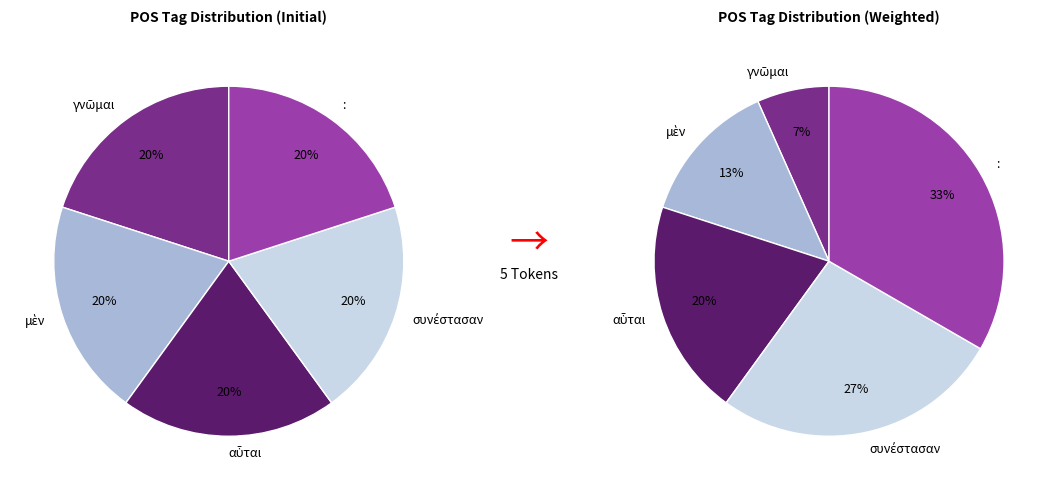

What percentage is NOT represented by αὗται?

80.0%